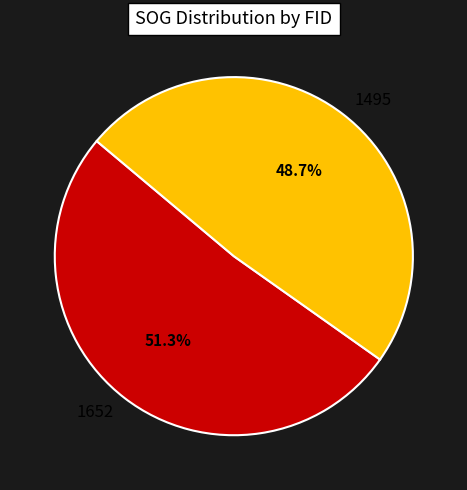

Approximately how many times larger is the value at 1652 compared to 1495?

1.1